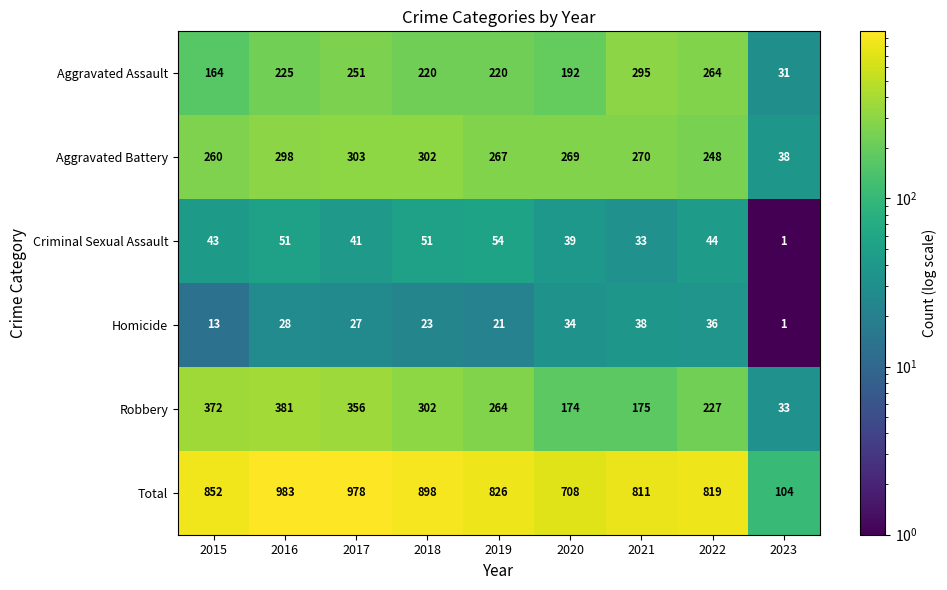

How many data points does each series have?

9